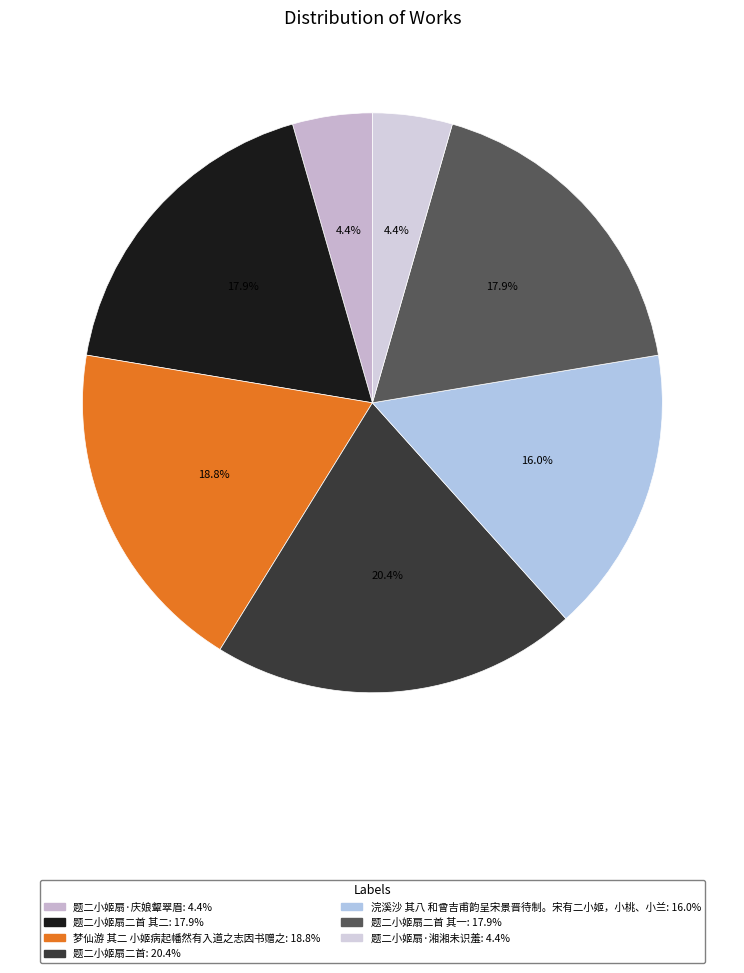

Which category has the smallest portion of the pie?

题二小姬扇·湘湘未识羞